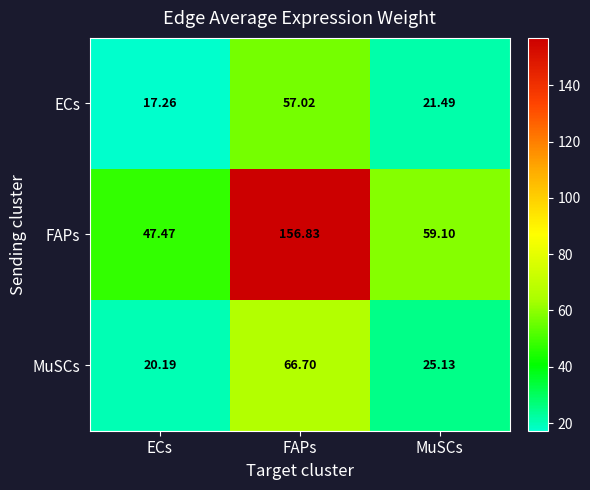

At which label does ECs first exceed 21?

FAPs